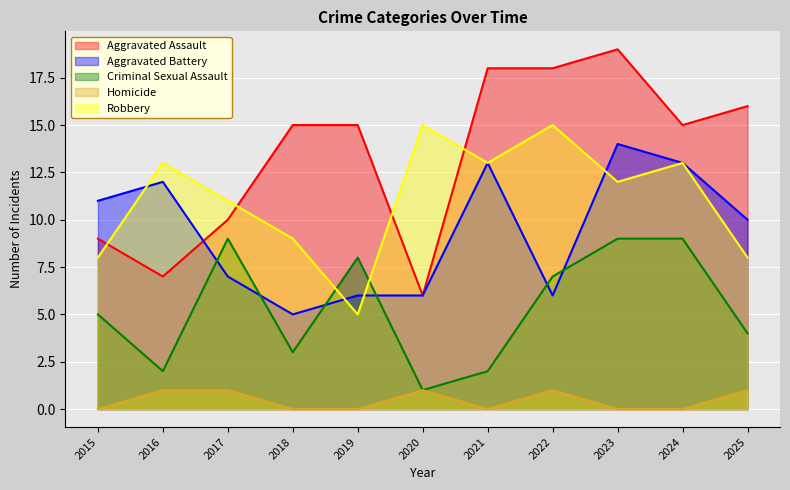

How many values in the Robbery series are below 12?

5